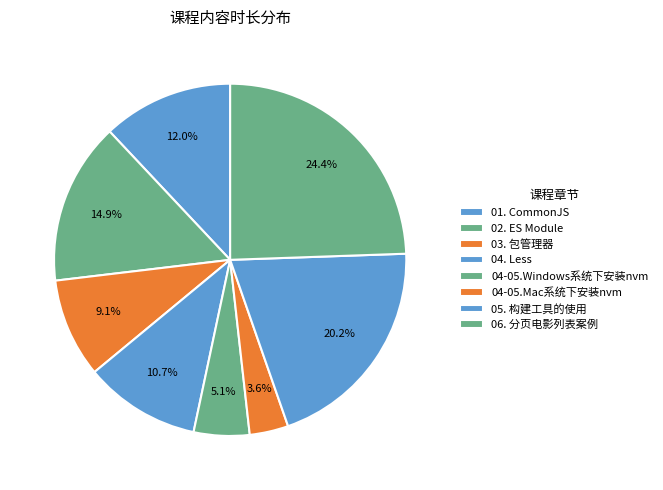

To the nearest percent, what percentage of the pie is 04. Less?

11%